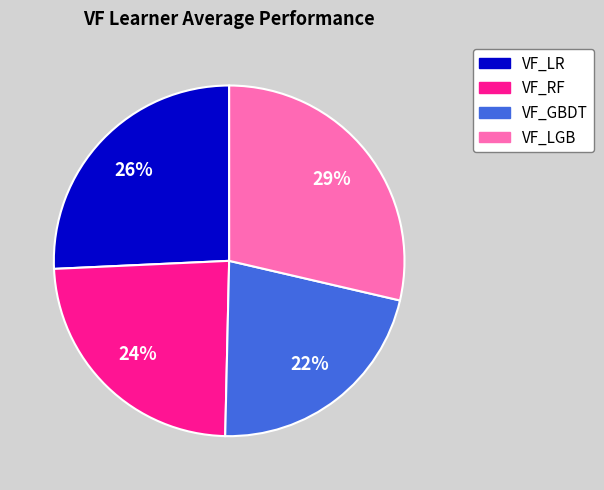

Does VF_GBDT account for over 50% of the chart?

No